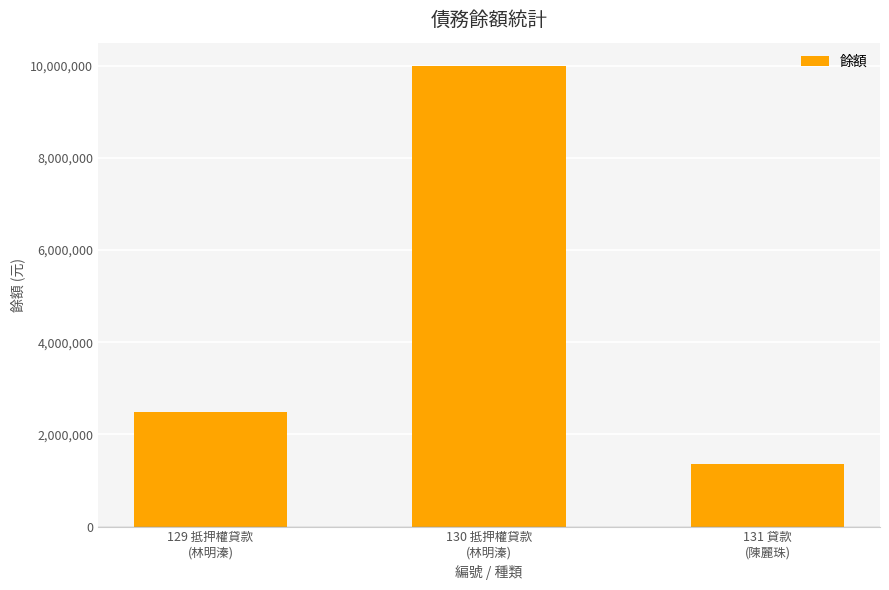

What is the average value?

4612302